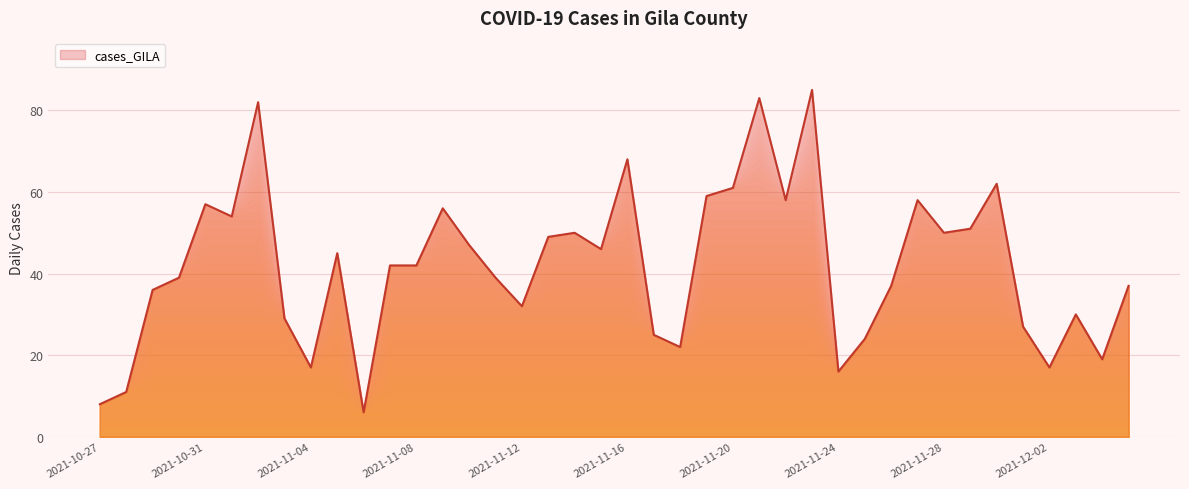

What is the minimum value shown in the chart?

6